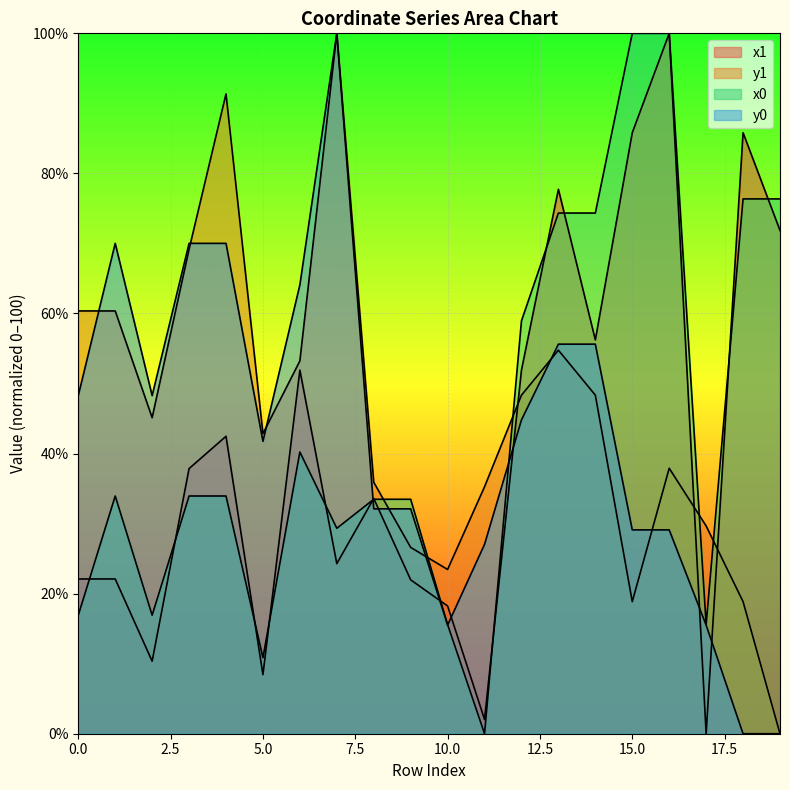

What is the highest value of the y0 series?

100.0